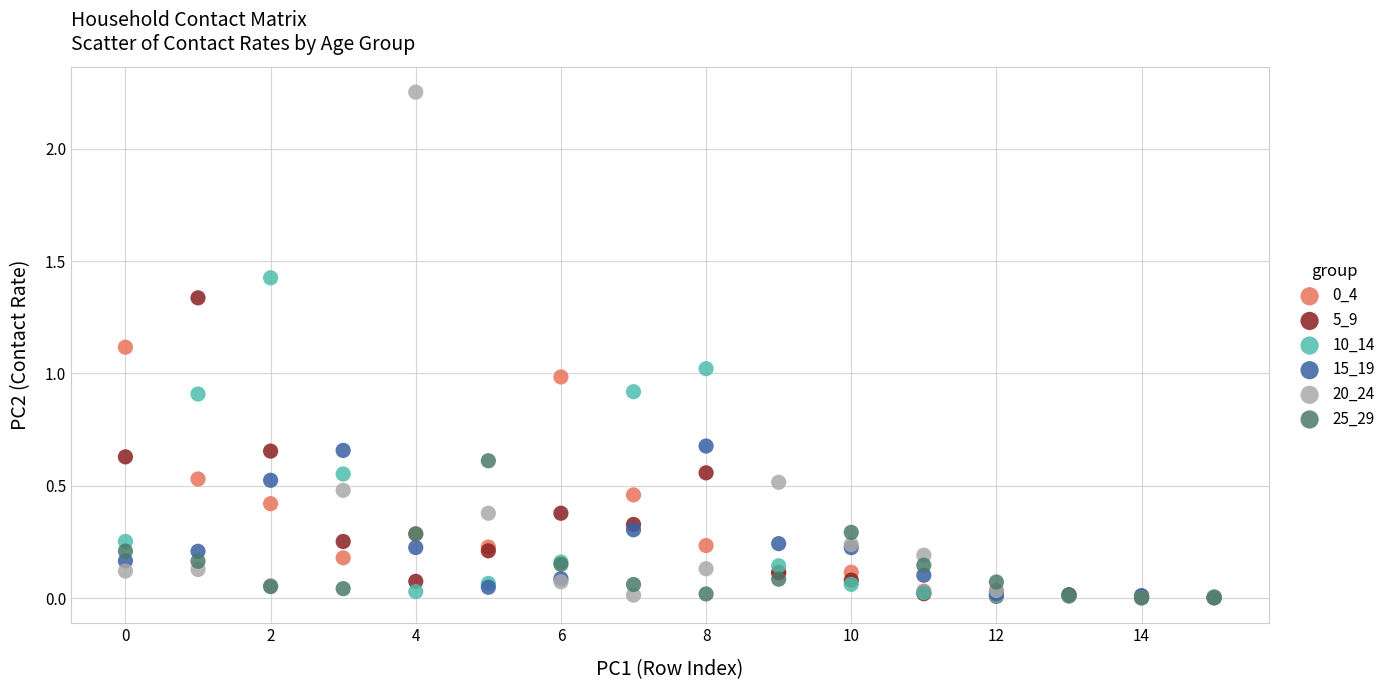

Which series has the largest Y range (max minus min)?

20_24